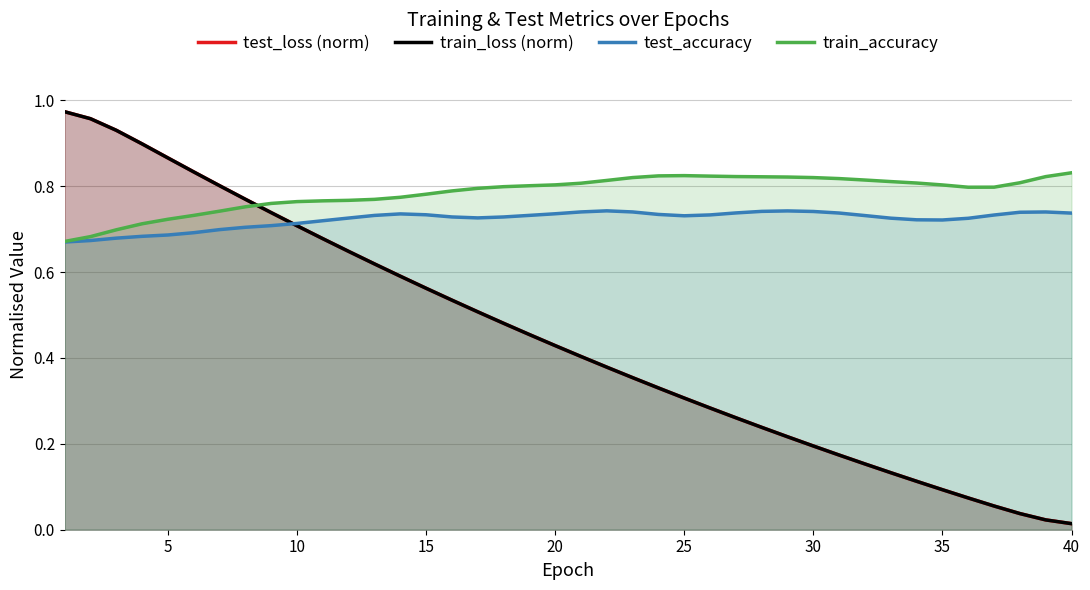

What is the difference between the maximum and minimum values in the test_accuracy series?

0.1